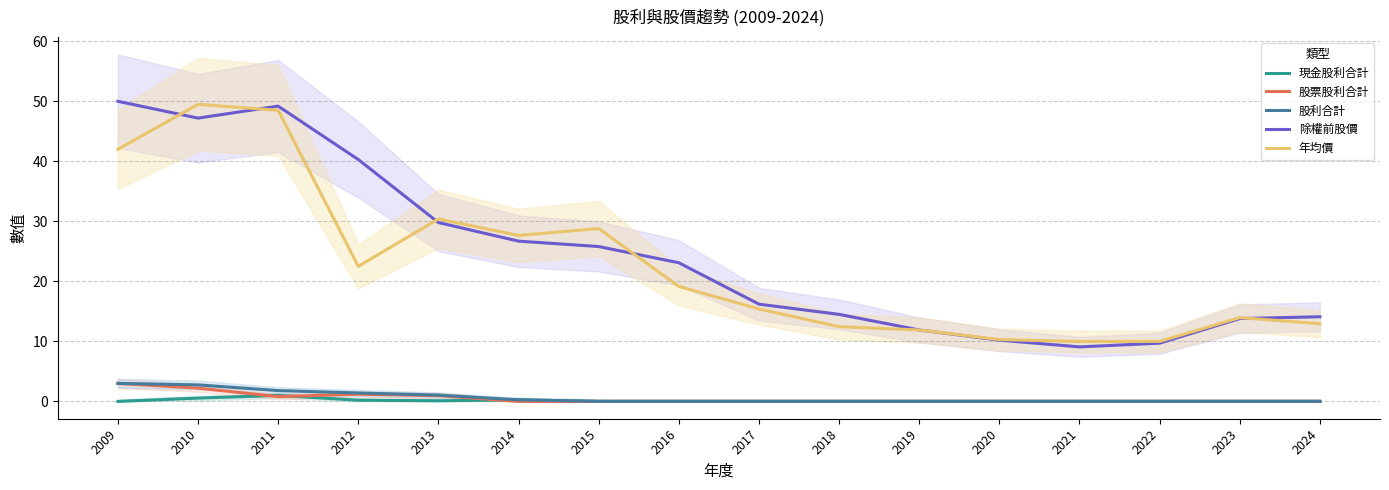

What is the difference between the second highest and minimum values in the 年均價 series?

38.5